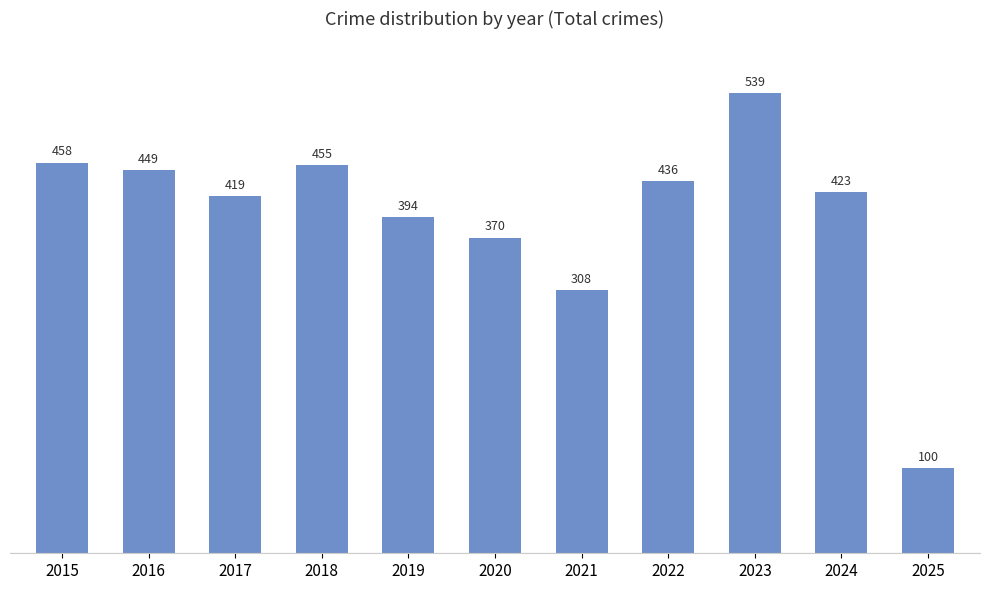

Approximately how many times larger is the value at 2021 compared to 2022?

0.7